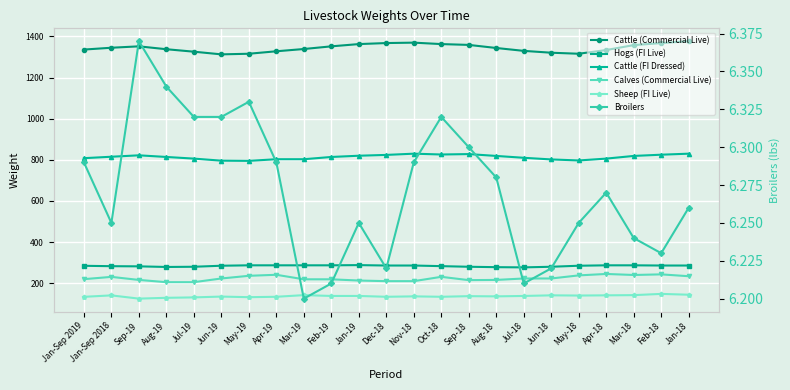

What is the highest value of the Cattle (Commercial Live) series?

1377.0